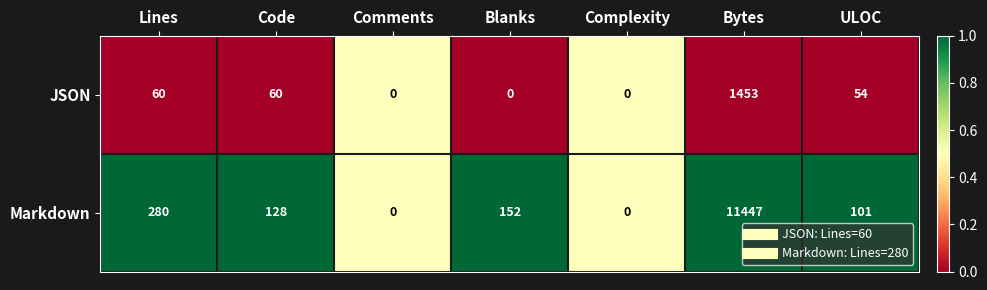

The value of Markdown at Code is 67. True or false?

False